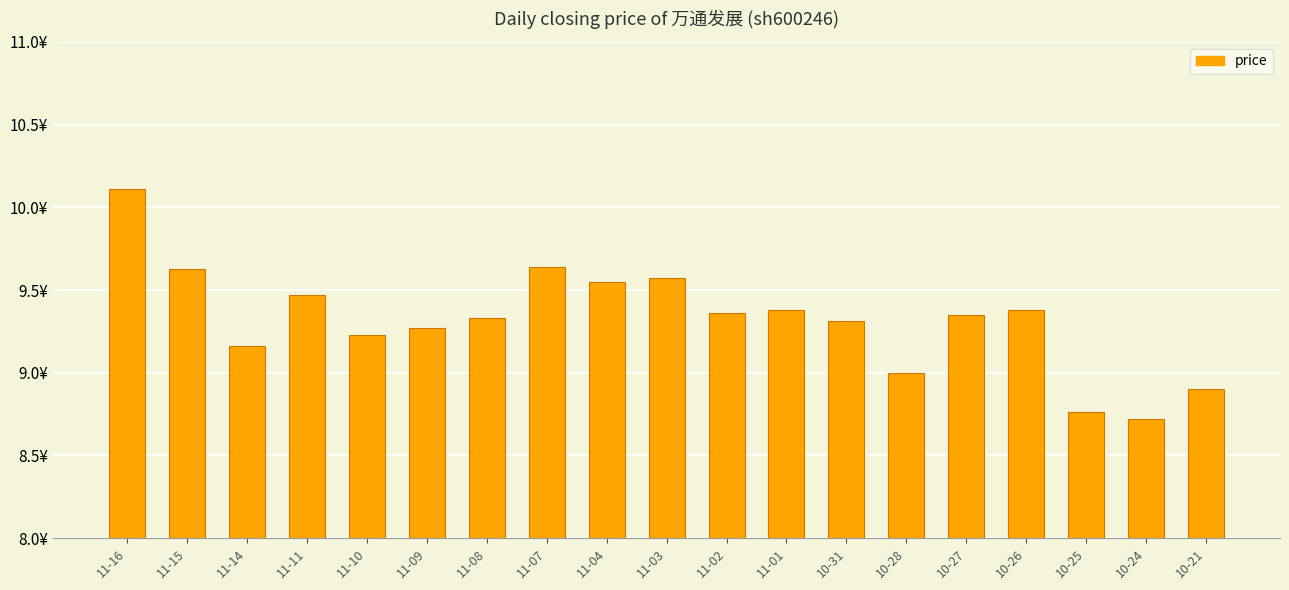

What is the approximate value at 10-24?

8.7